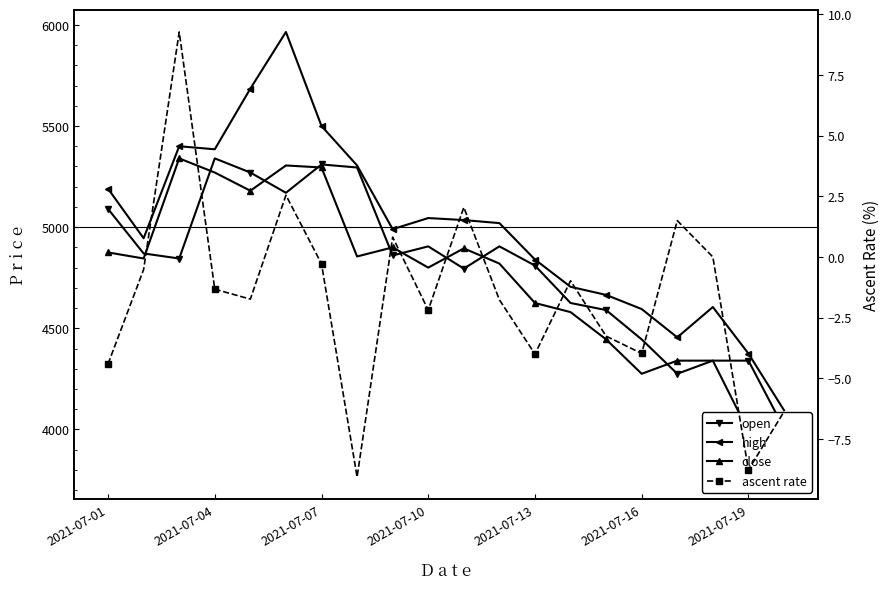

Is it true that close equals 6907.9 at 2021-07-19?

False